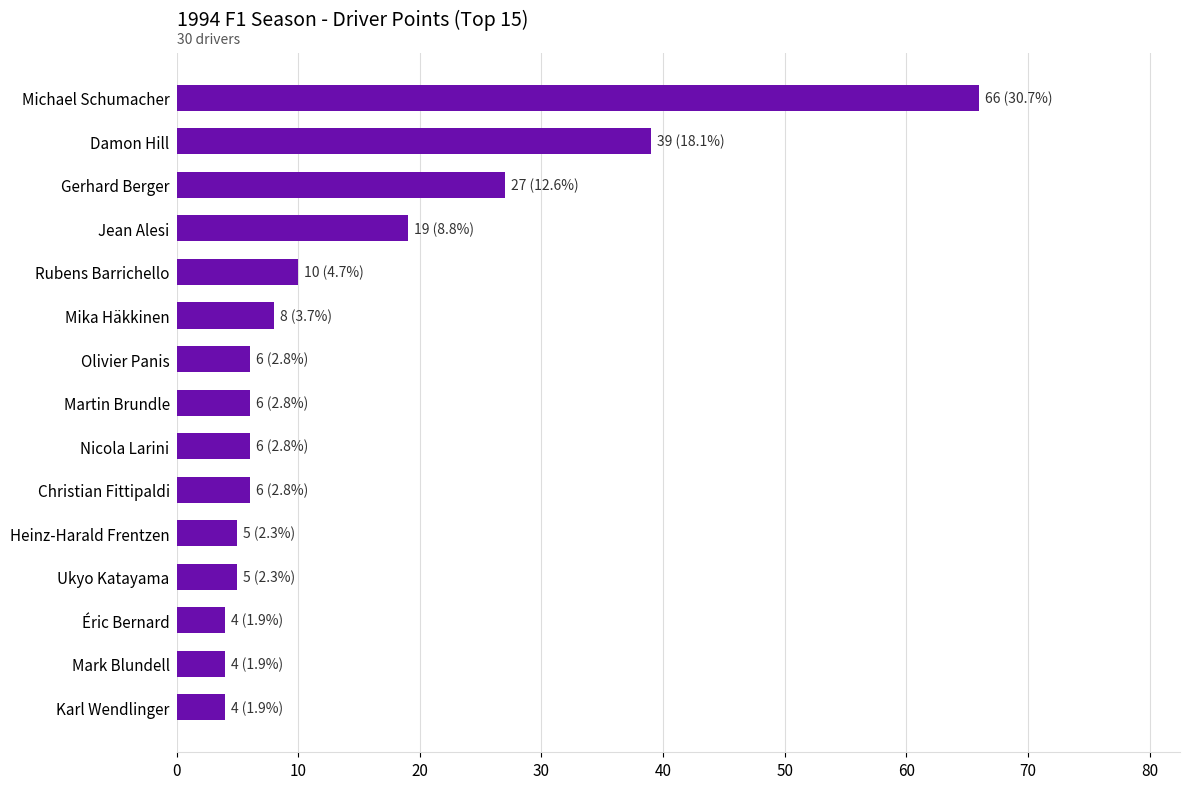

Where is the data nearest to the value 35?

Damon Hill